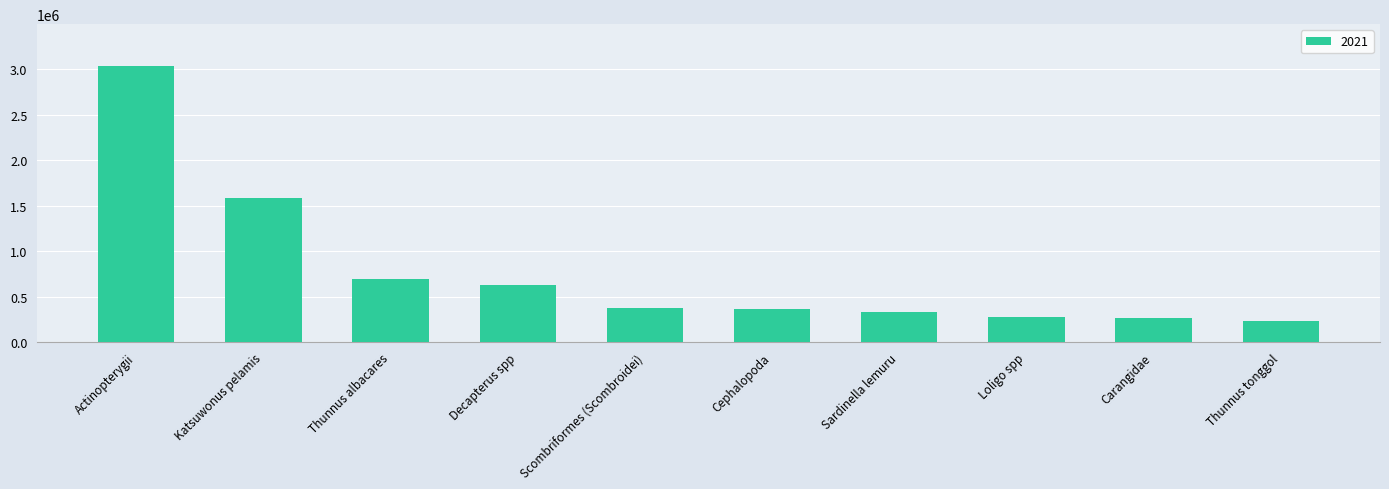

What is the sum of the values at Thunnus albacares and Sardinella lemuru?

1021175.3